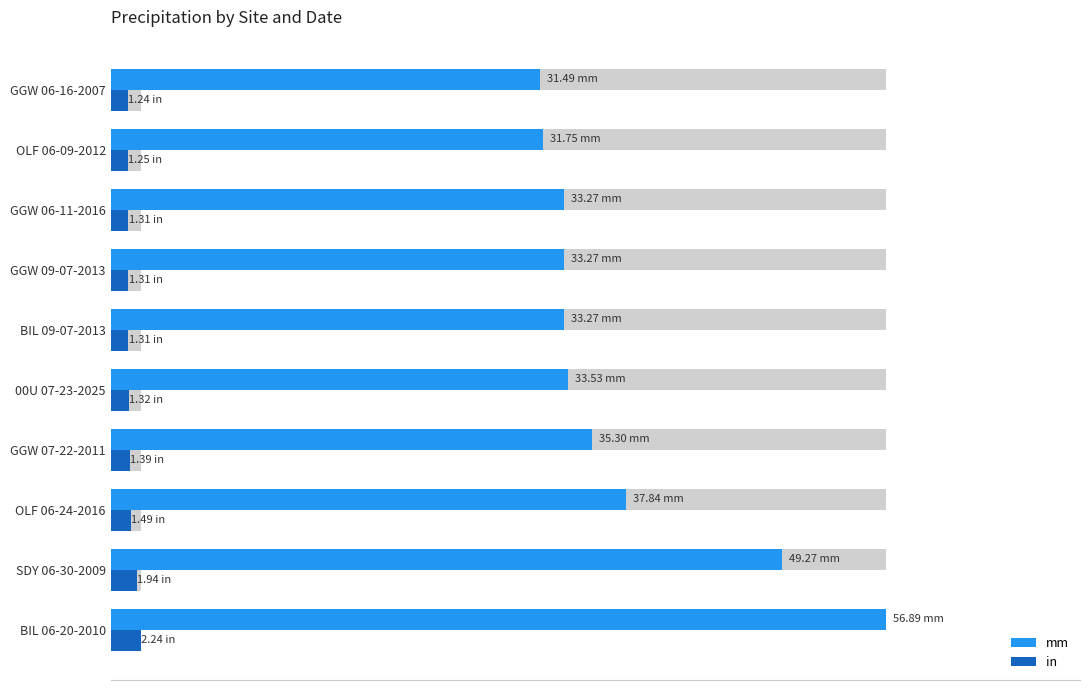

Reading left to right, extract all data points from this chart.

mm: 56.9	49.3	37.8	35.3	33.5	33.3	33.3	33.3	31.8	31.5
in: 2.2	1.9	1.5	1.4	1.3	1.3	1.3	1.3	1.2	1.2